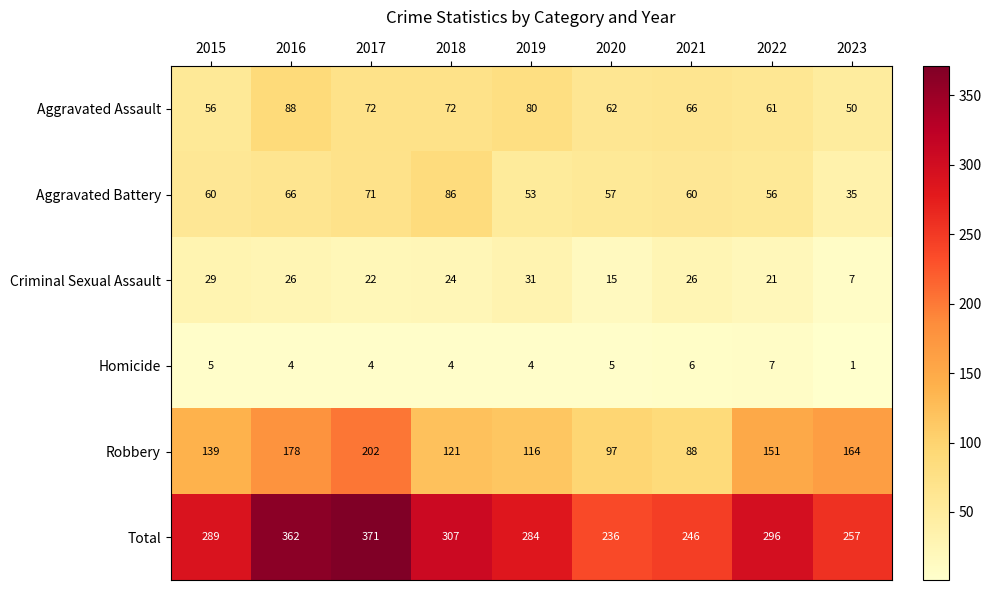

What is the total value across all series at 2019?

568